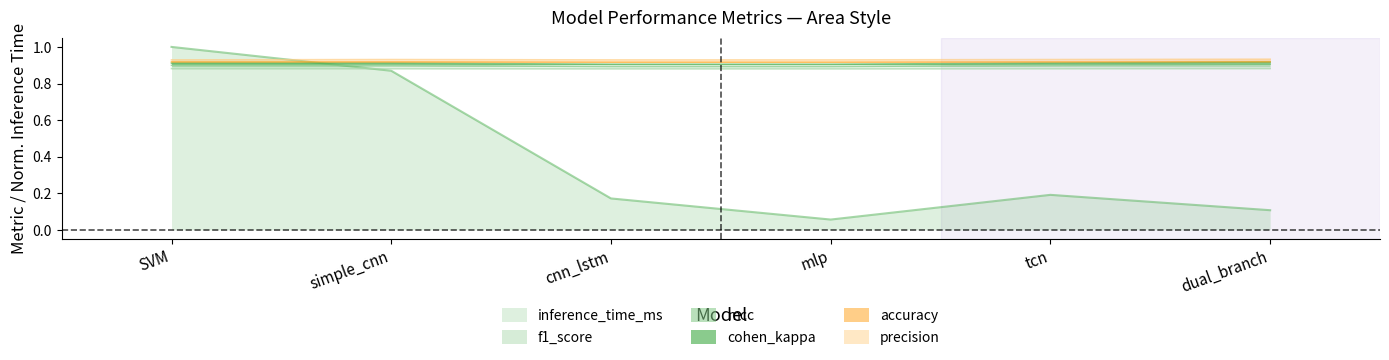

What is the spread (max minus min) of values at dual_branch?

0.8